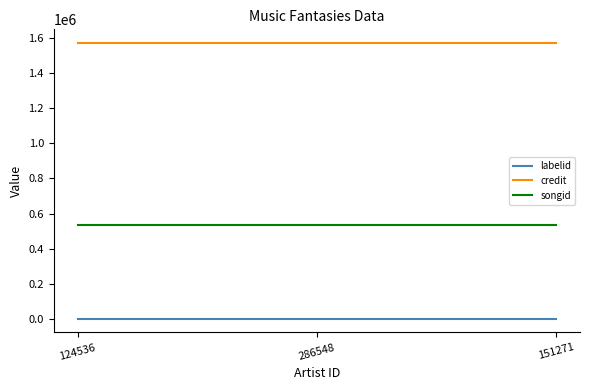

Is it true that credit equals 2041103 at 286548?

False